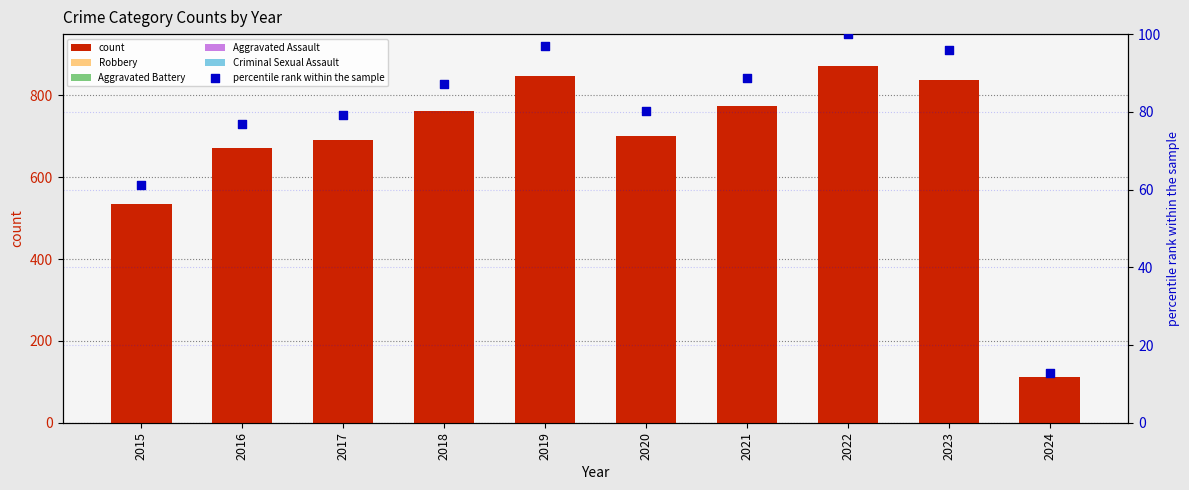

Which series has the largest total across all categories?

count